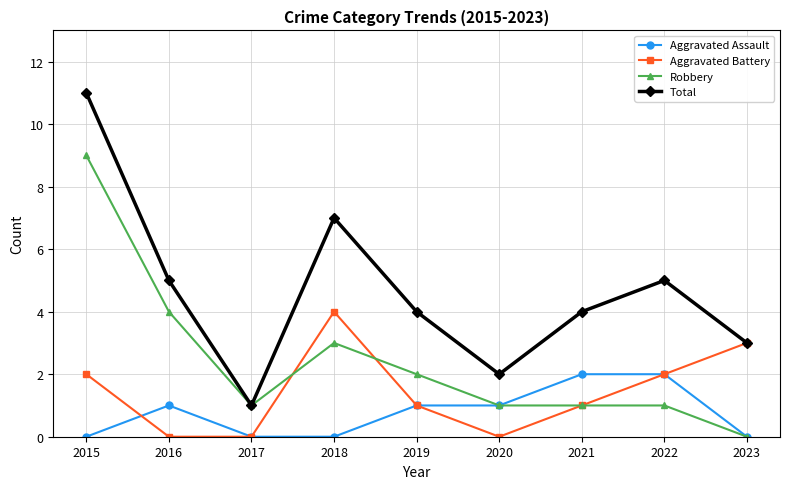

Reading left to right, what are all the values shown in this chart?

Aggravated Assault: 0	1	0	0	1	1	2	2	0
Aggravated Battery: 2	0	0	4	1	0	1	2	3
Robbery: 9	4	1	3	2	1	1	1	0
Total: 11	5	1	7	4	2	4	5	3